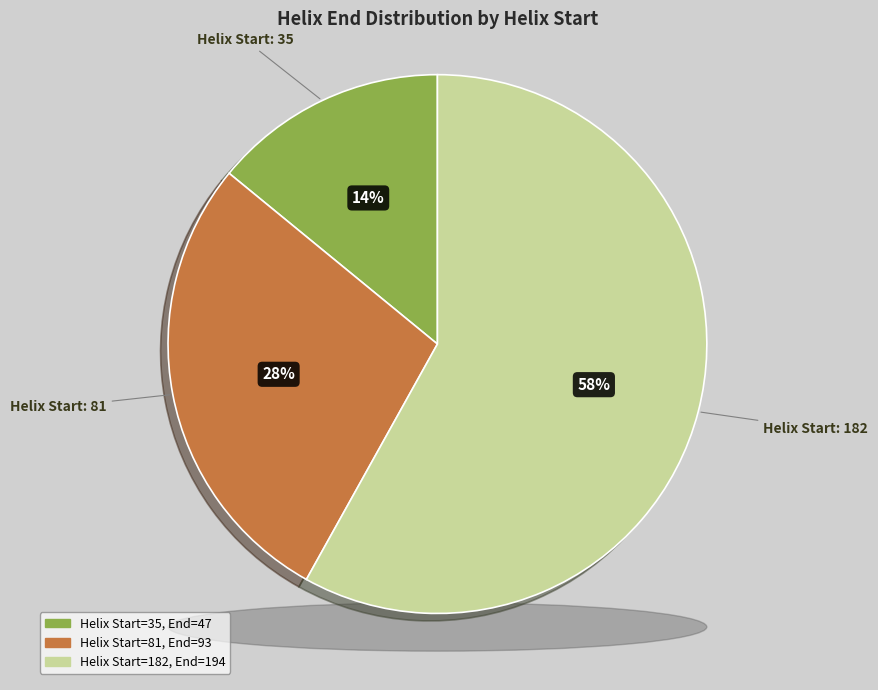

Is 182 the majority of the pie?

Yes